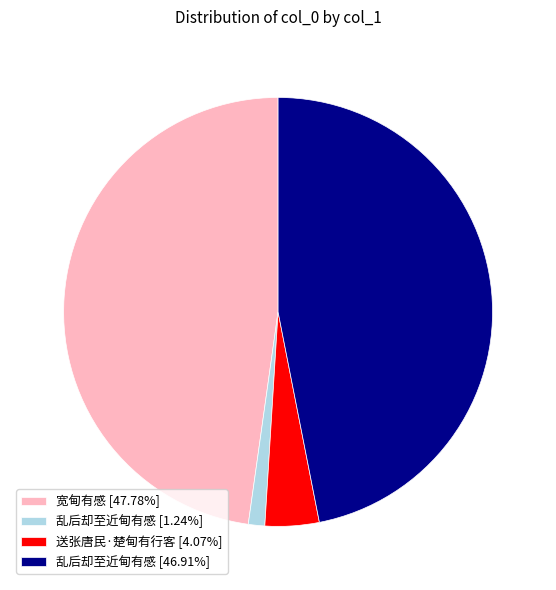

Combined, do 宽甸有感 [47.78%] and 乱后却至近甸有感 [46.91%] account for over 50%?

Yes